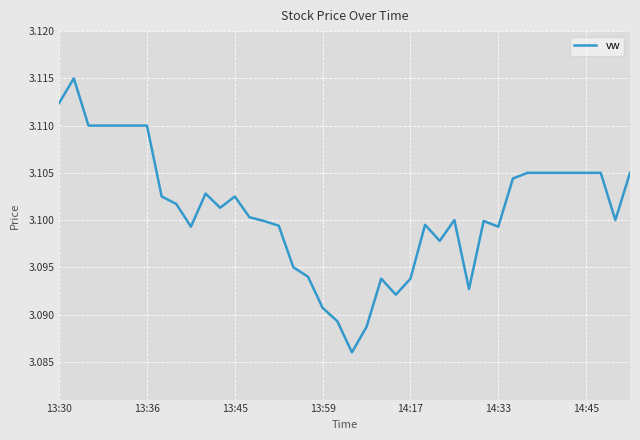

What is the sum of all values?

124.0